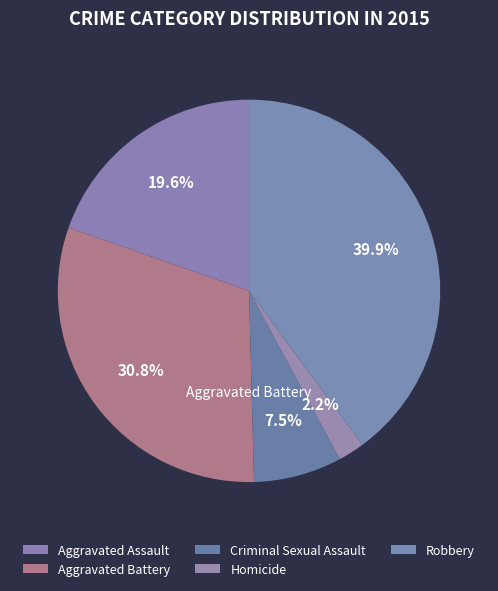

To the nearest percent, what is the difference between the largest and smallest slice percentages?

38%